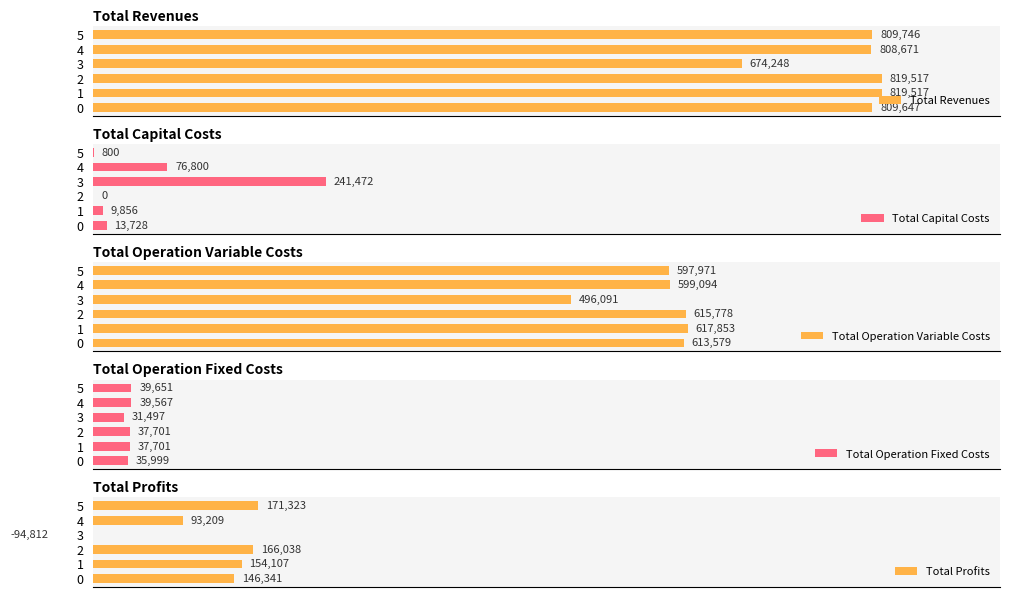

Reading right to left, what are all the values shown in this chart?

Total Revenues: 809745.8	808670.6	674247.5	819516.9	819516.9	809647.2
Total Capital Costs: 800.0	76800.0	241472.0	0.0	9856.0	13728.0
Total Operation Variable Costs: 597971.3	599094.0	496090.6	615777.9	617852.8	613579.3
Total Operation Fixed Costs: 39651.3	39567.2	31496.6	37701.2	37701.2	35998.8
Total Profits: 171323.1	93209.4	-94811.7	166037.7	154106.8	146341.0